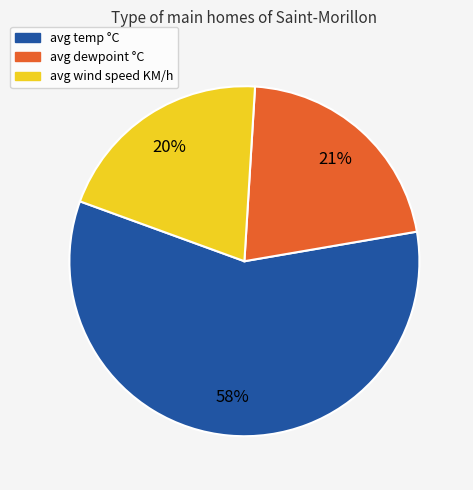

How many segments does this pie chart have?

3